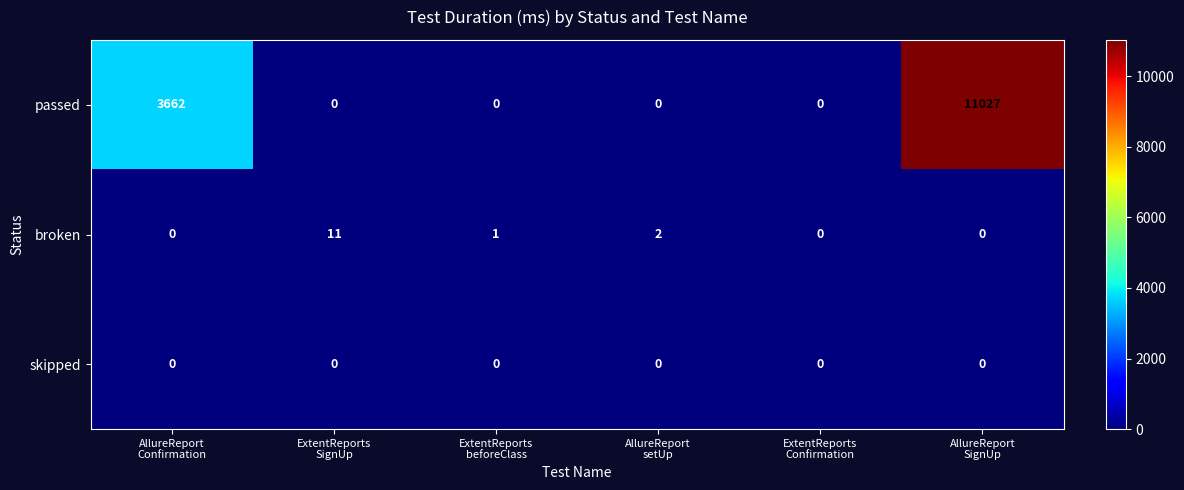

How many positive values does the broken series have?

3